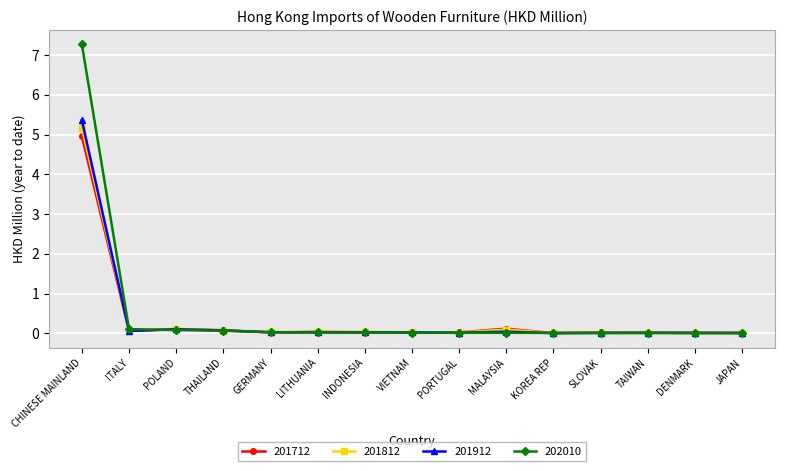

At which category is the sum across all series the highest?

CHINESE MAINLAND